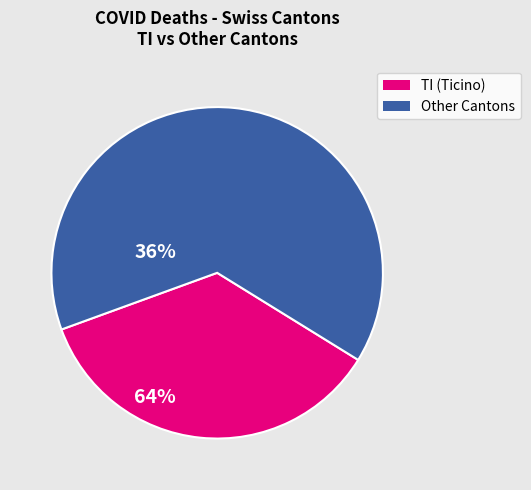

What is the ratio of the value at TI (Ticino) to the value at Other Cantons?

0.6